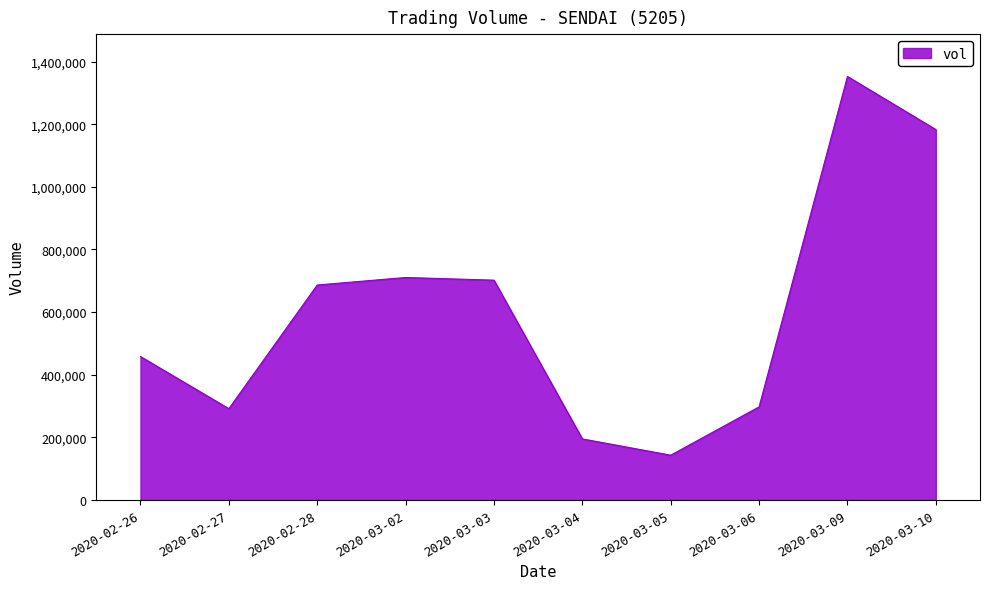

What is the approximate value at 2020-03-02?

710400